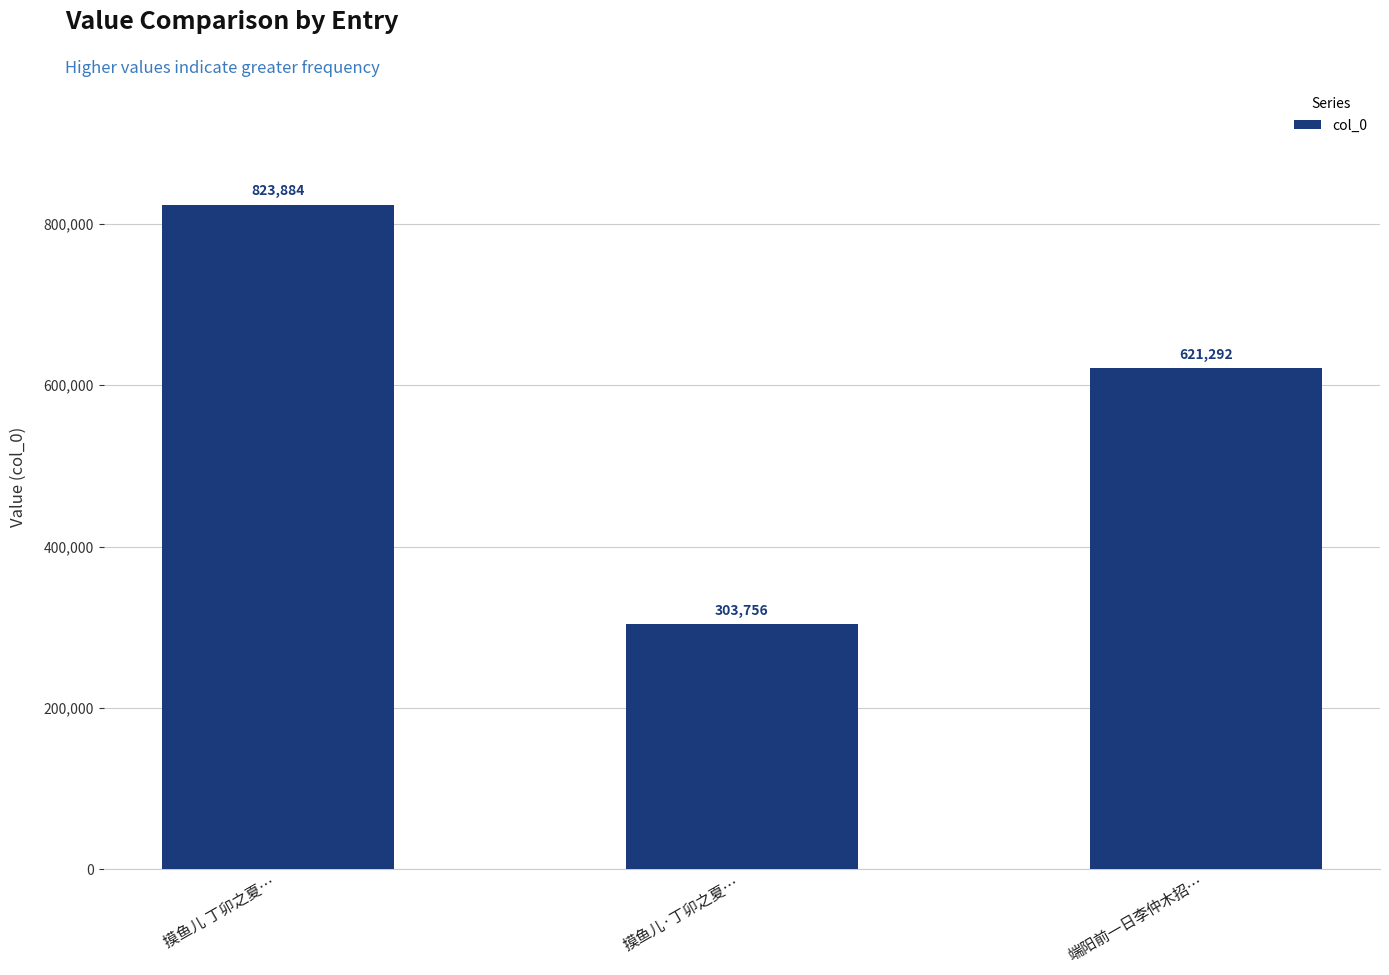

Which label corresponds to the largest value in the chart?

摸鱼儿 丁卯之夏…